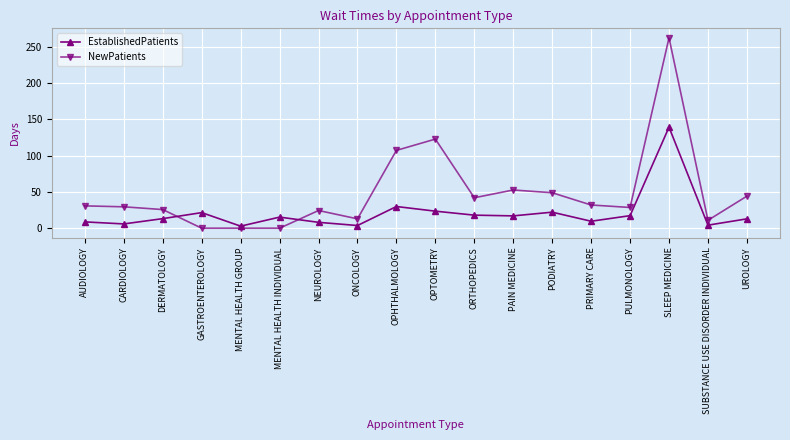

What is the difference between the maximum and second lowest values in the NewPatients series?

262.5